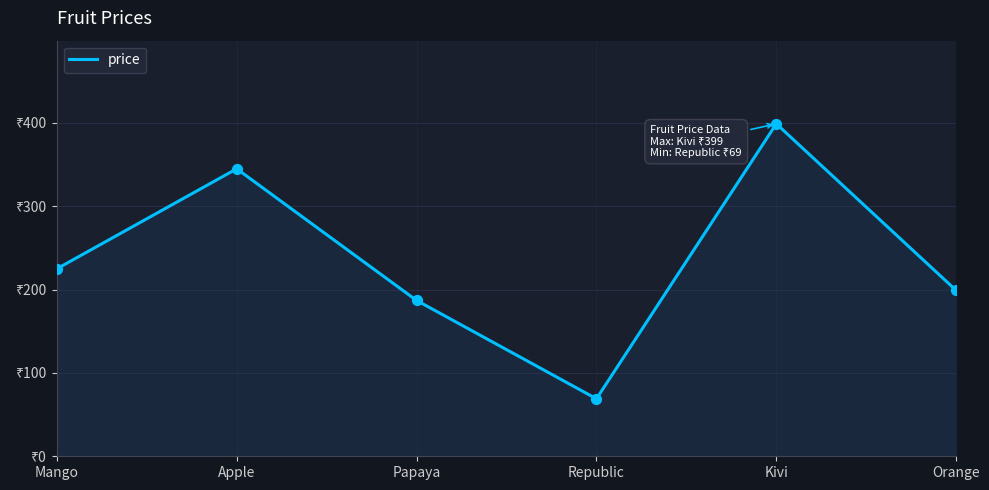

What is the change in value from Mango to Orange?

-26